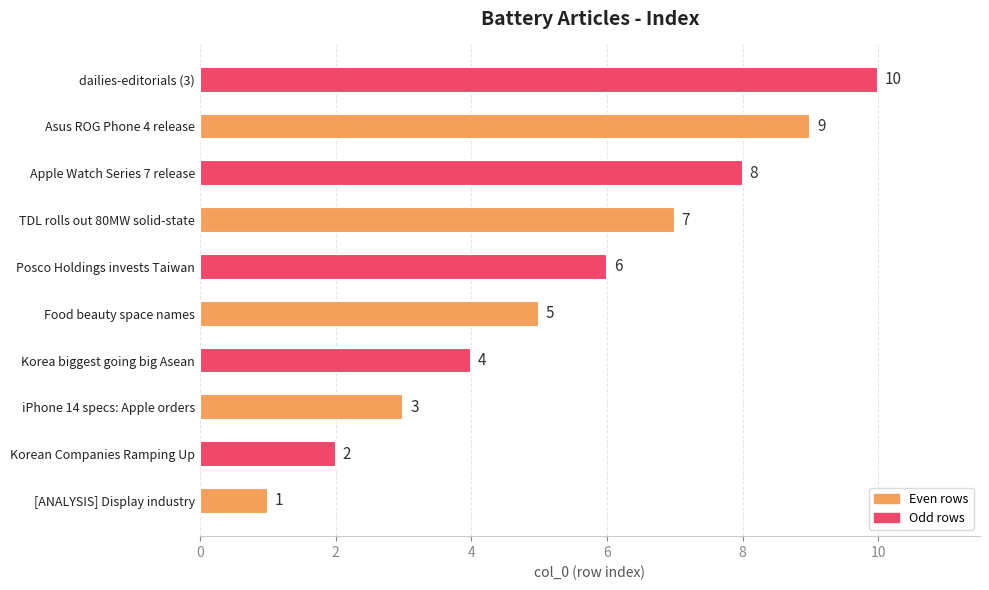

List the labels in order of value, smallest first.

[ANALYSIS] Display industry, Korean Companies Ramping Up, iPhone 14 specs: Apple orders, Korea biggest going big Asean, Food beauty space names, Posco Holdings invests Taiwan, TDL rolls out 80MW solid-state, Apple Watch Series 7 release, Asus ROG Phone 4 release, dailies-editorials (3)